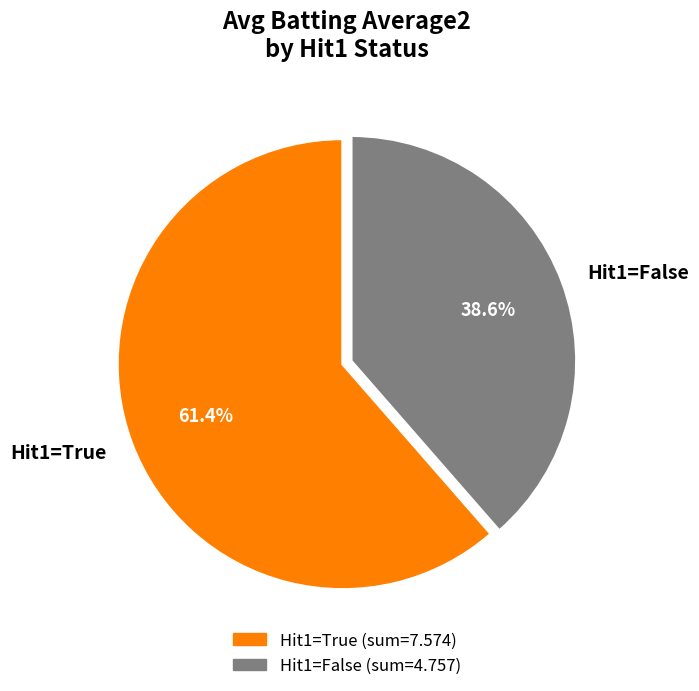

What is the largest slice in the pie chart?

Hit1=True